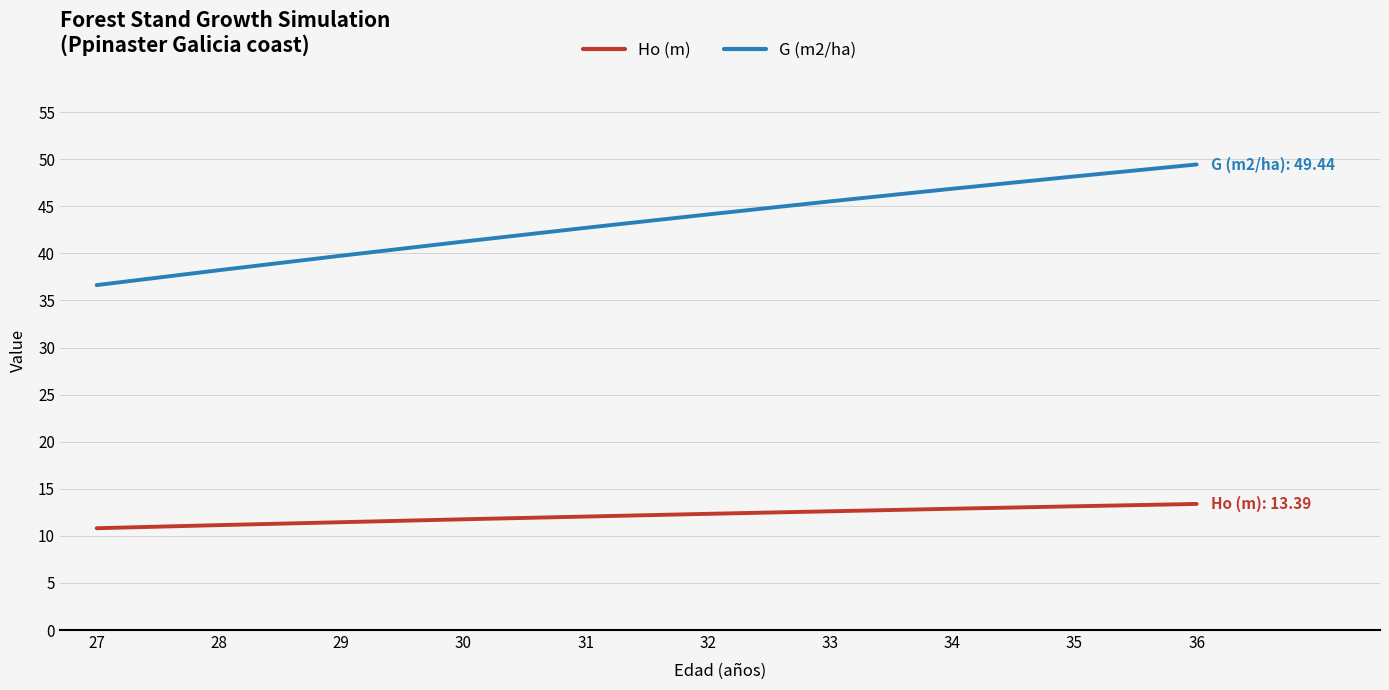

True or false: G (m2/ha) has a value of 39.8 at 29.

True